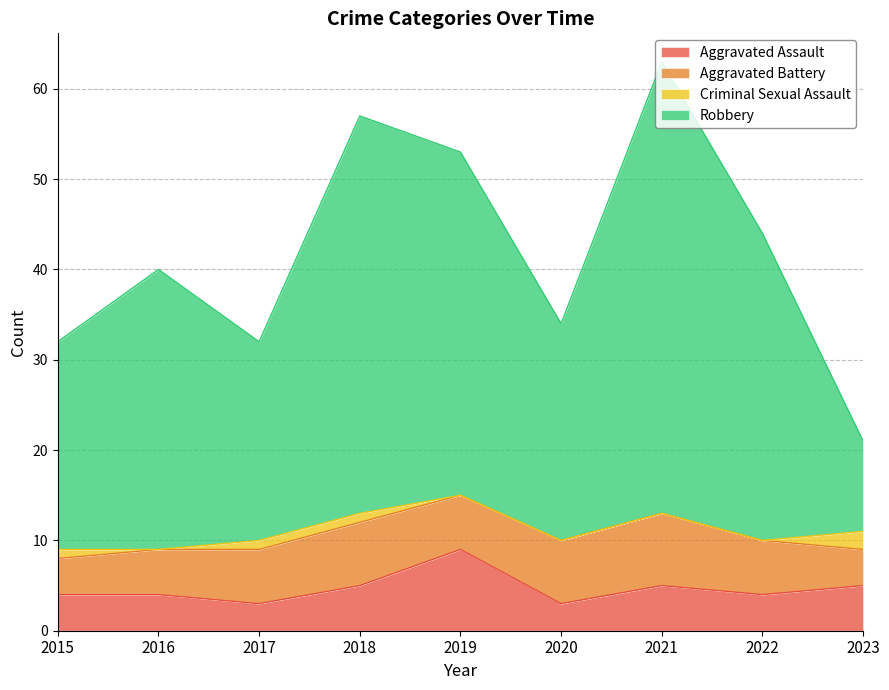

At which category is the sum across all series the highest?

2021